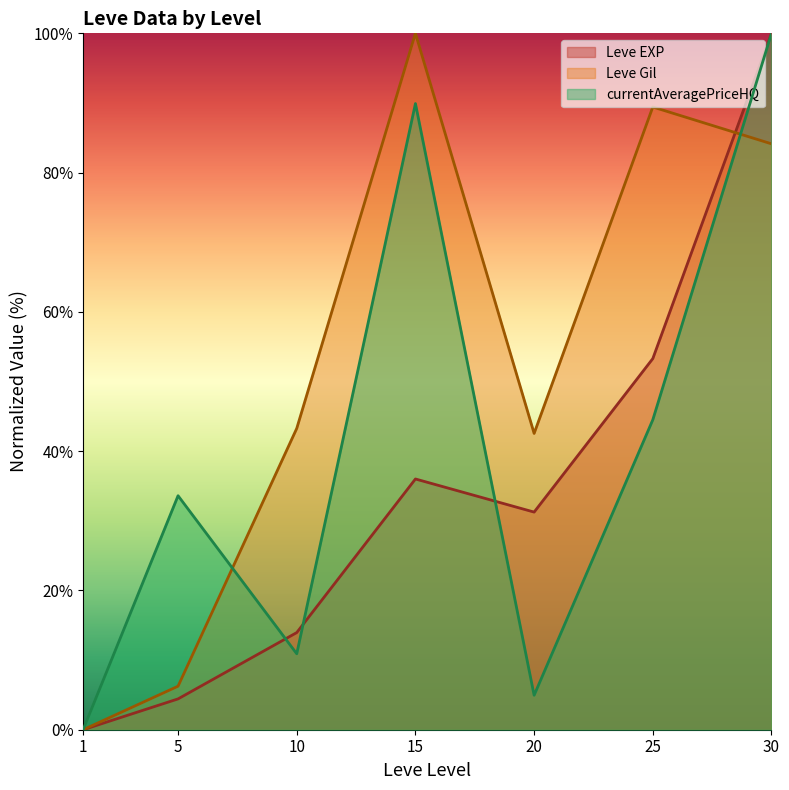

Between 5 and 20, which series saw the biggest shift?

Leve Gil